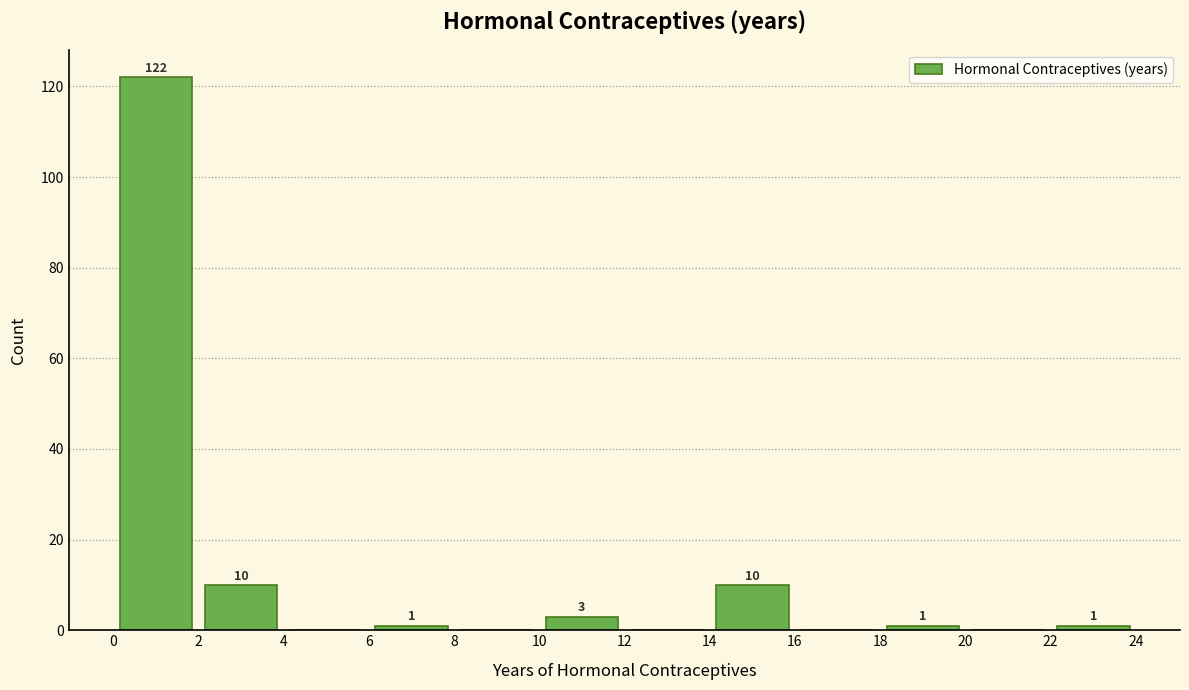

Which range on the x-axis has the tallest bar?

0 to 2